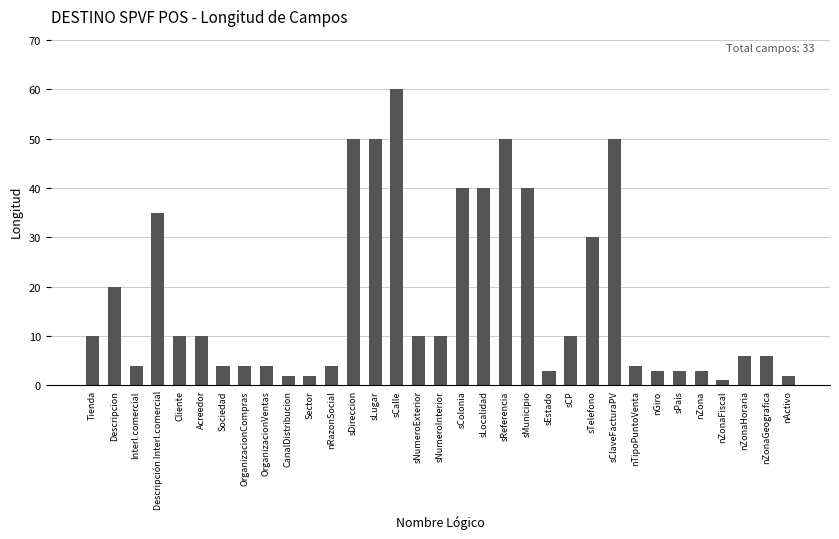

What is the difference between the second highest and minimum values?

49